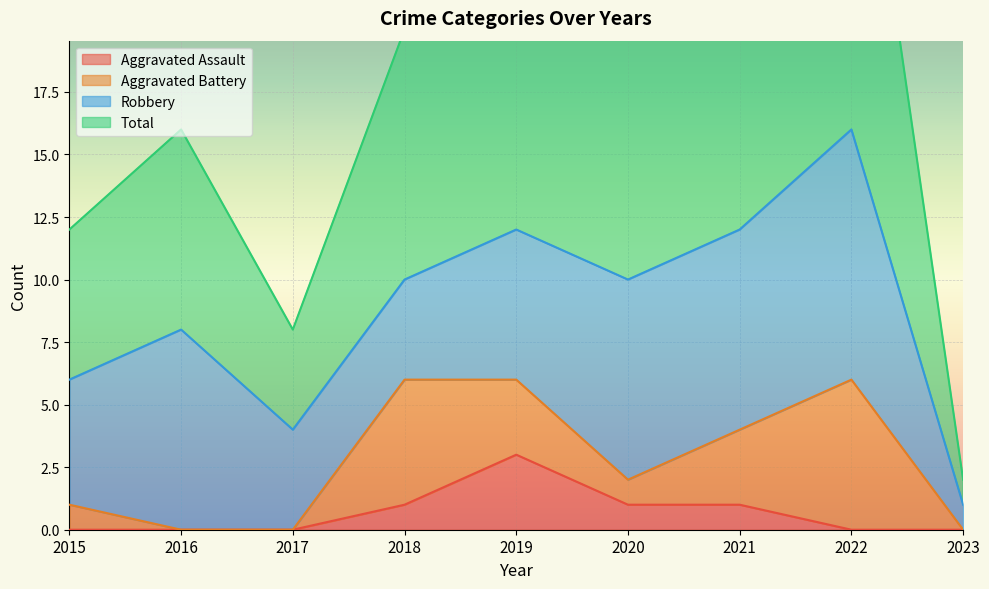

How many values in the Total series exceed 20?

3